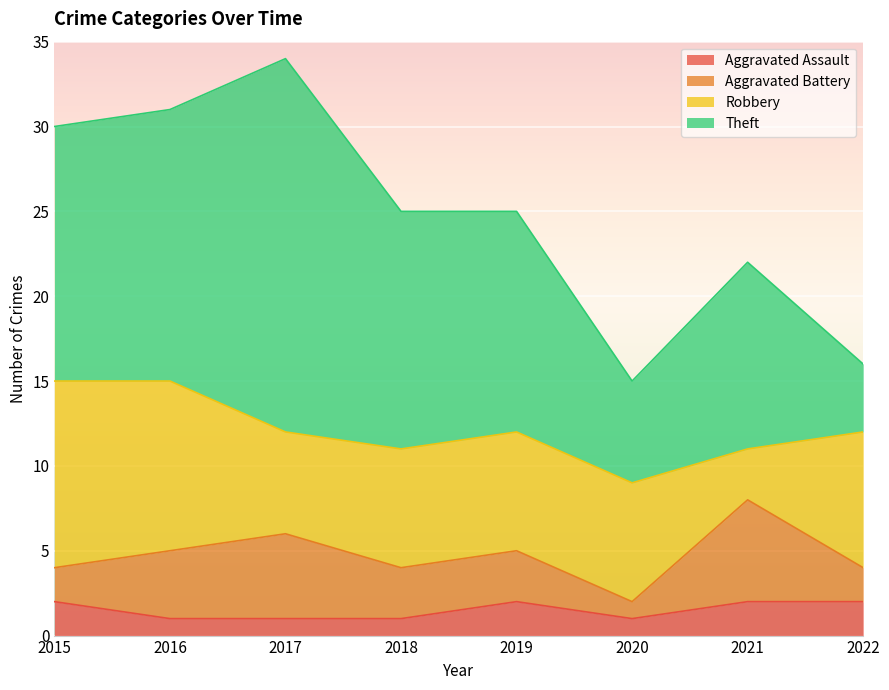

Is the value of Aggravated Assault at 2019 greater than the value of Aggravated Battery at 2016?

No